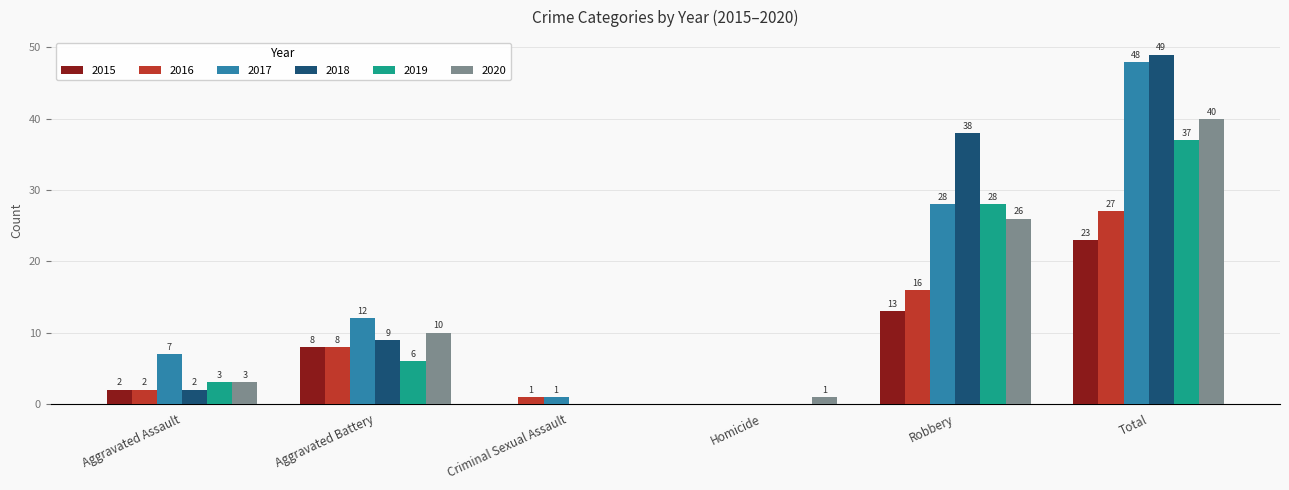

Between Aggravated Battery and Criminal Sexual Assault, which series saw the biggest shift?

2017